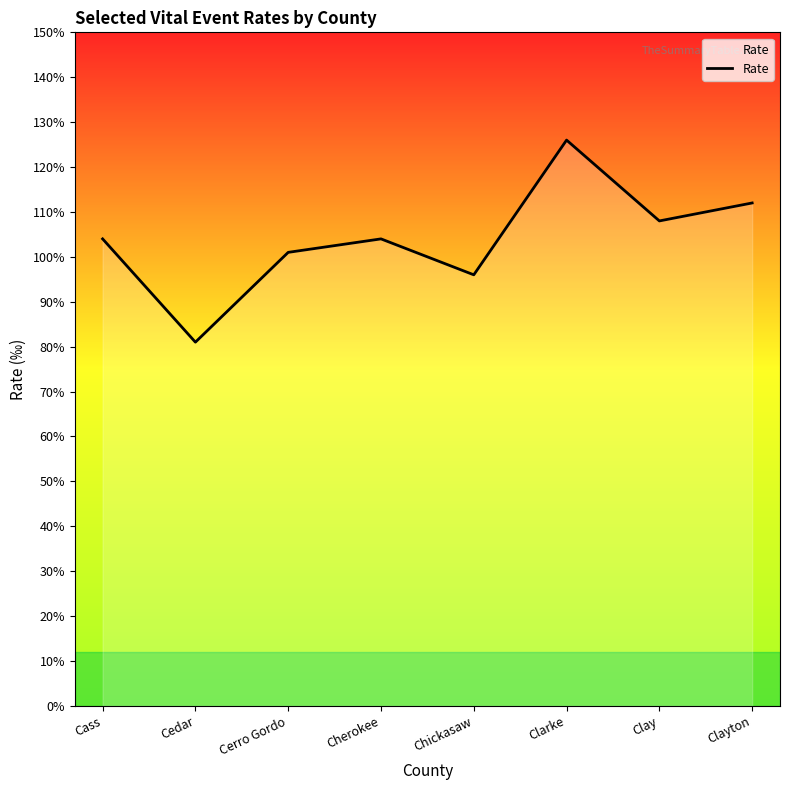

Reading left to right, list all the values displayed in this chart.

10.4	8.1	10.1	10.4	9.6	12.6	10.8	11.2